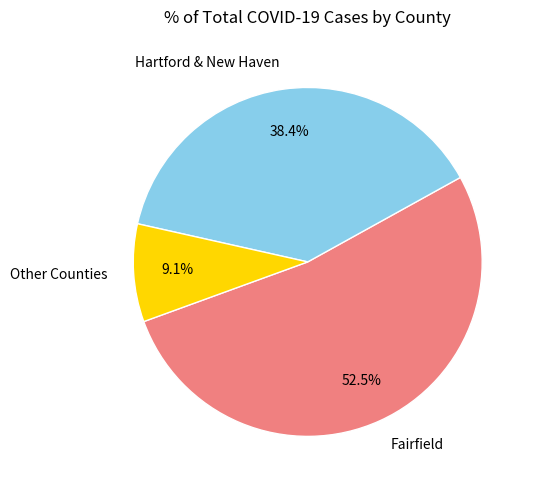

Is there any slice that represents more than half of the pie?

Yes